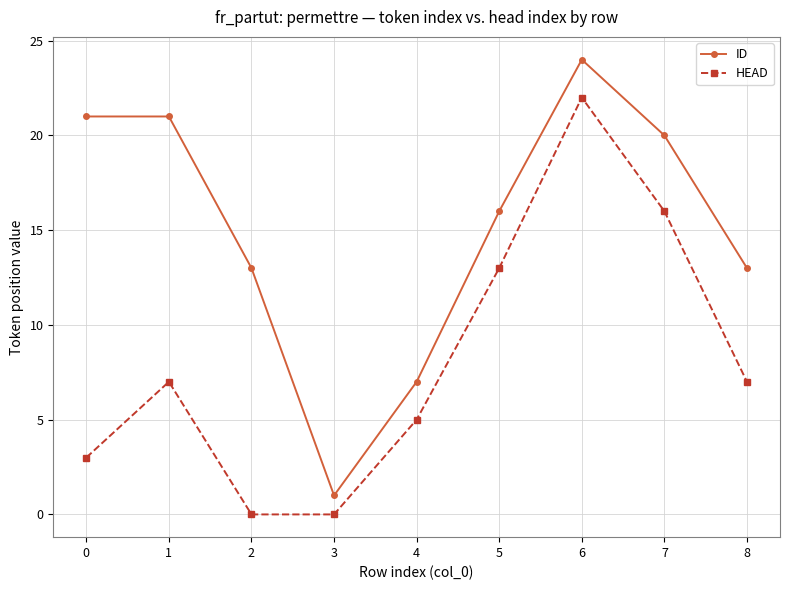

Reading right to left, transcribe all the data shown in this chart.

ID: 8=13	7=20	6=24	5=16	4=7	3=1	2=13	1=21	0=21
HEAD: 8=7	7=16	6=22	5=13	4=5	3=0	2=0	1=7	0=3